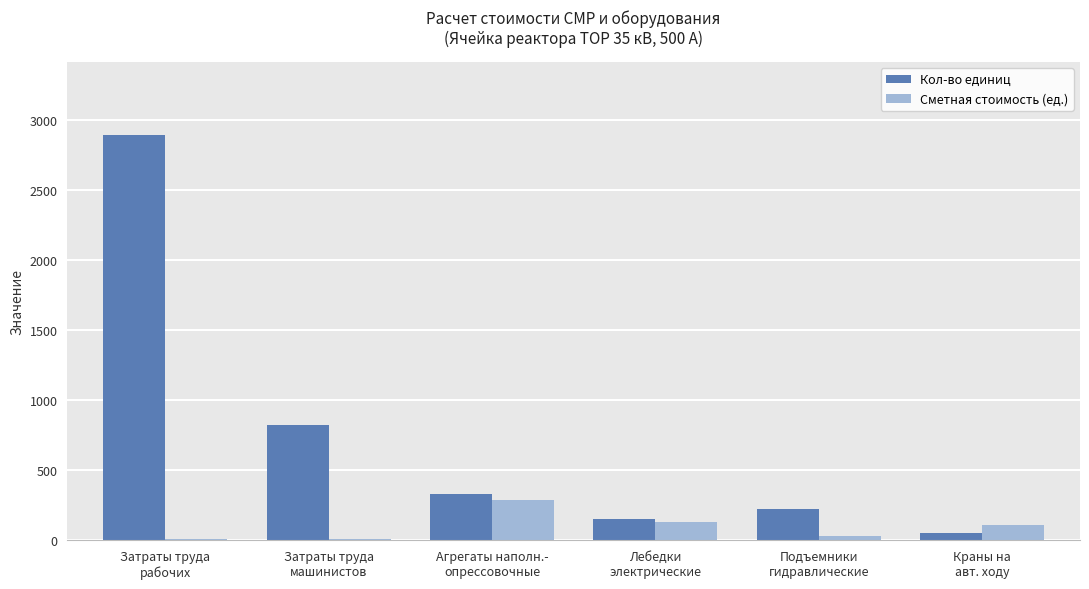

What is the maximum value for Сметная стоимость (ед.)?

288.0